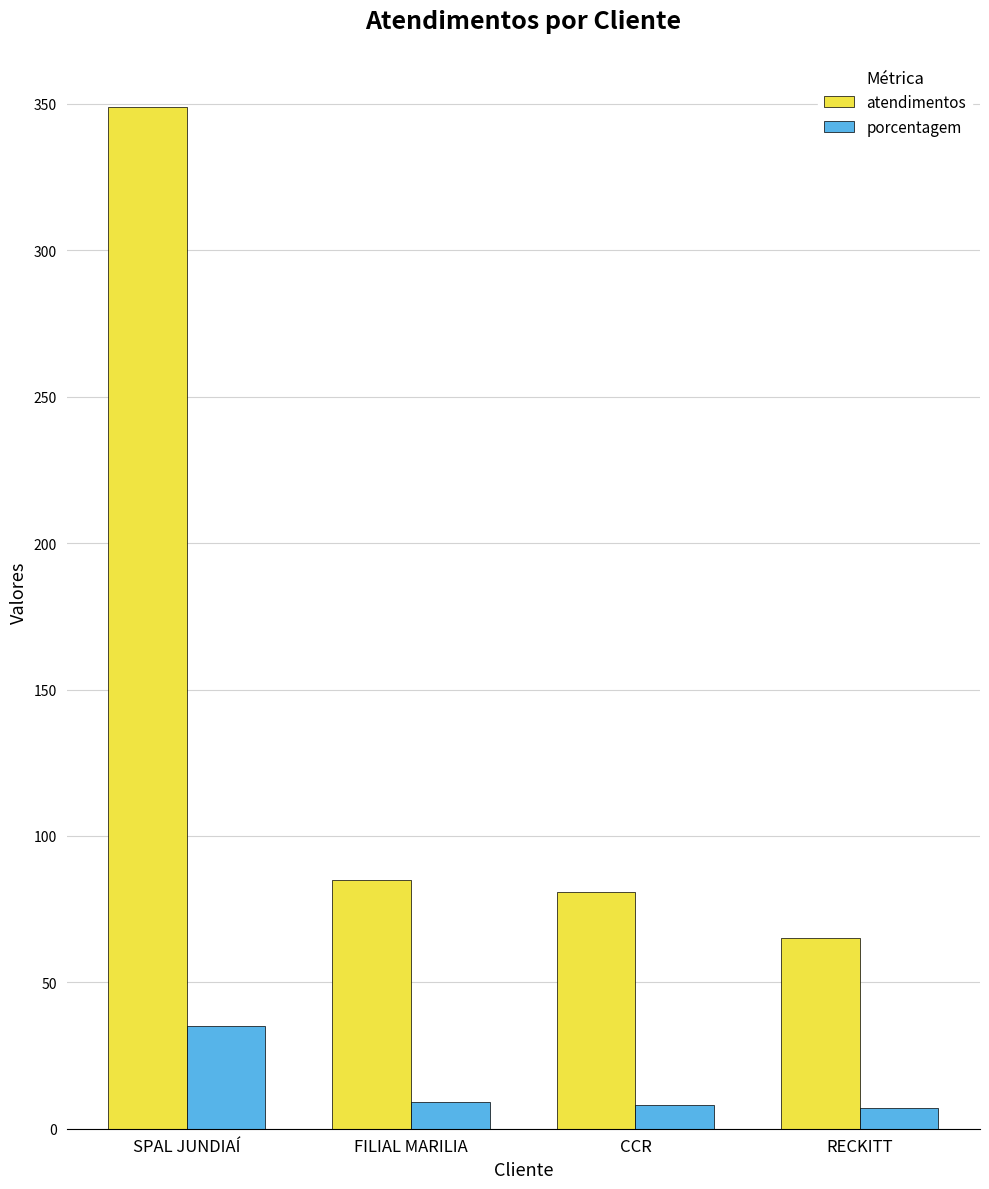

What position from the left is SPAL JUNDIAÍ?

1